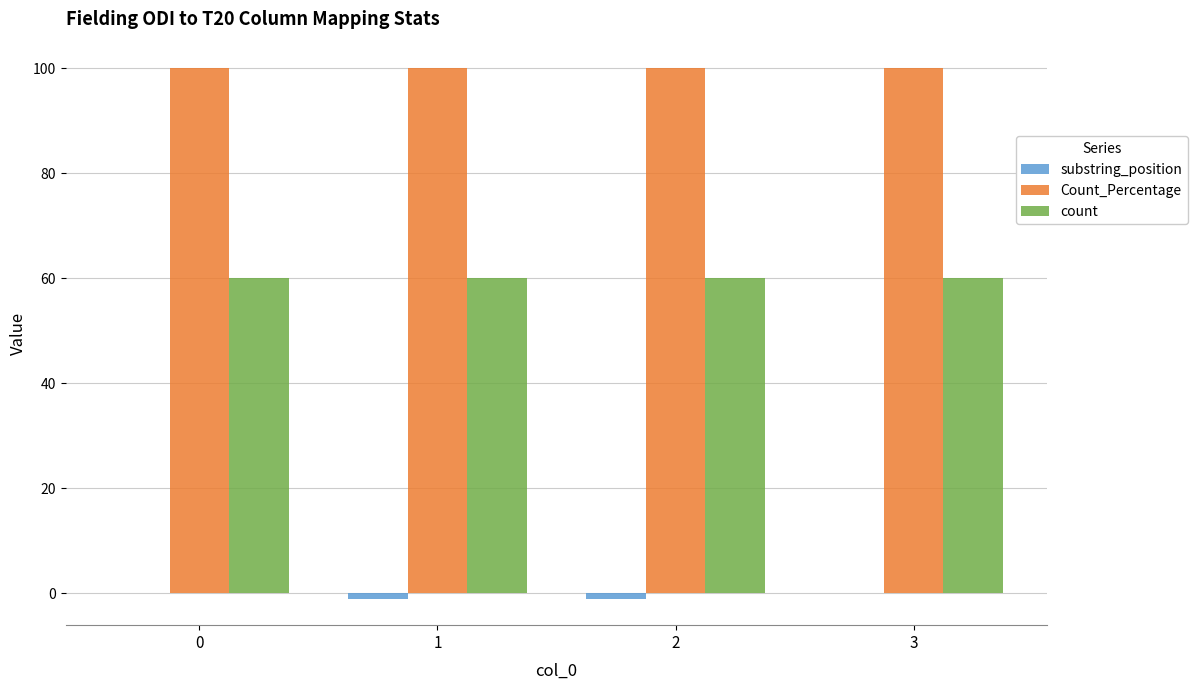

What is the sum of all Count_Percentage values?

400